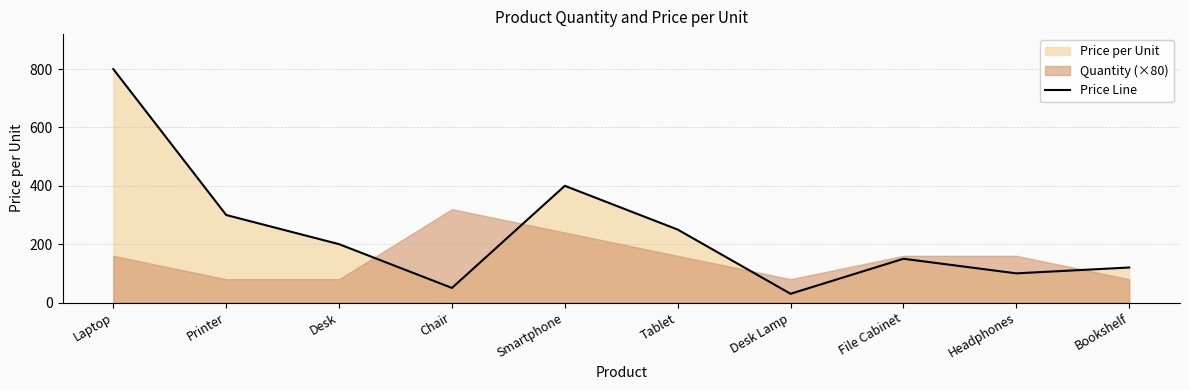

At which label does the data first exceed 200?

Laptop